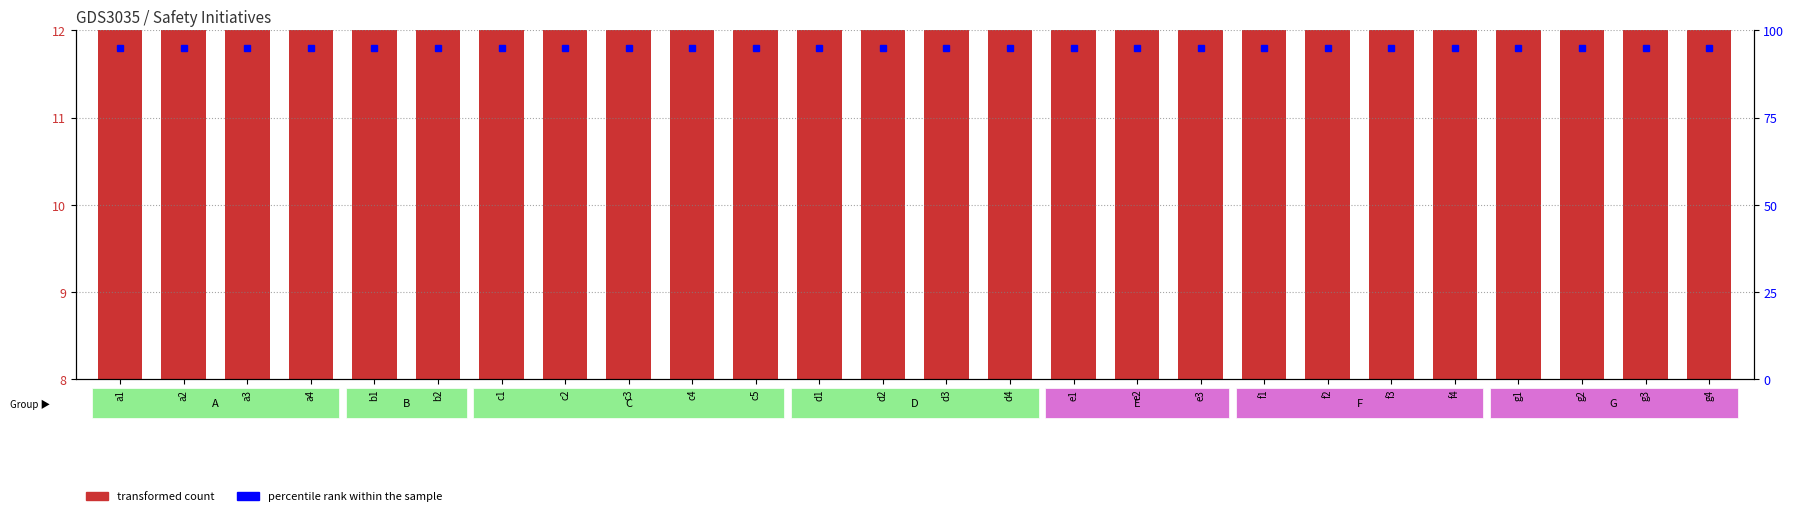

Count the number of data series in this chart.

2